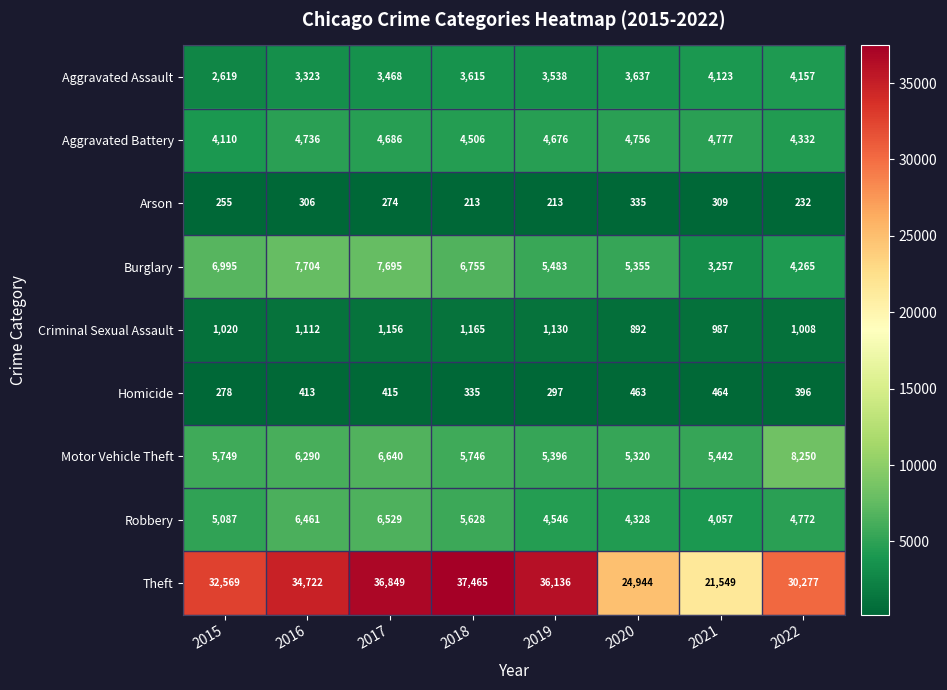

The Robbery series shows 7773 at 2020. True or false?

False